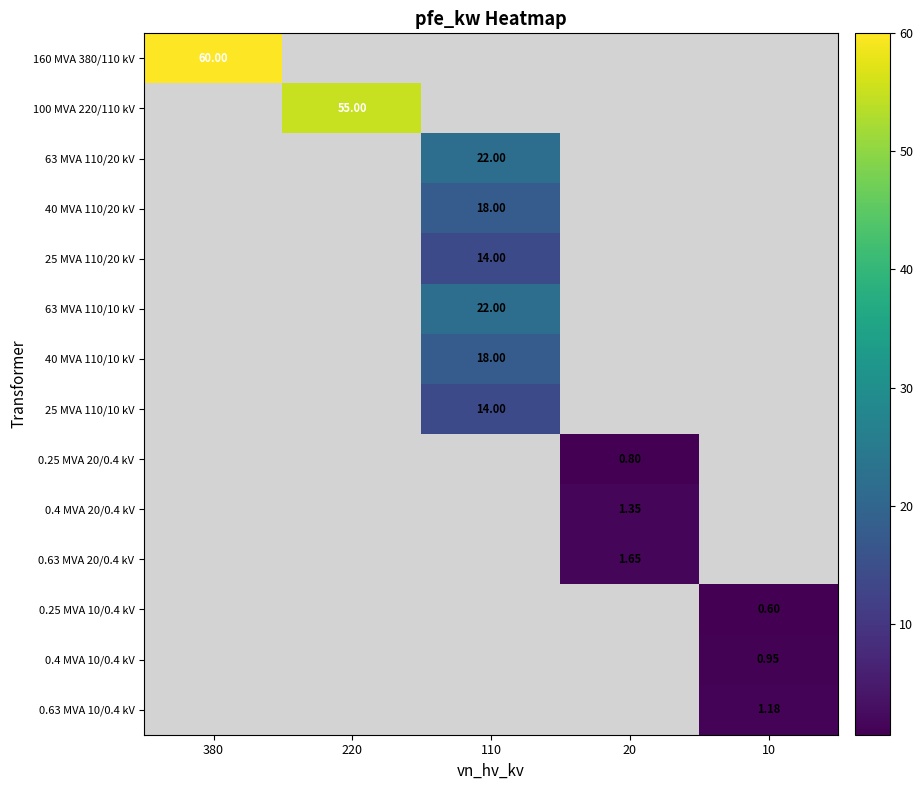

Which series has the largest range (max minus min)?

160 MVA 380/110 kV